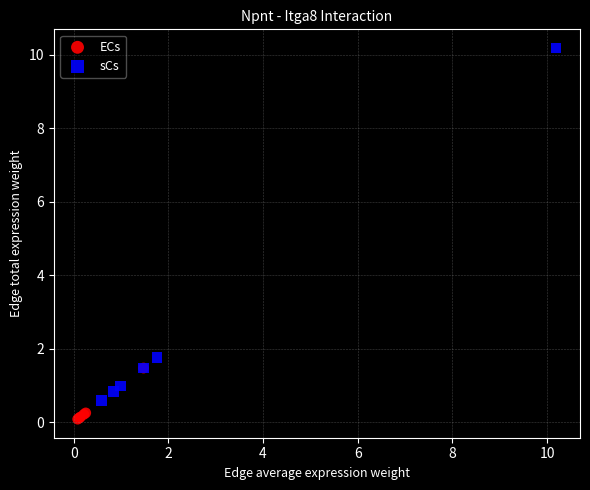

What are all the series names shown in the legend?

ECs, sCs